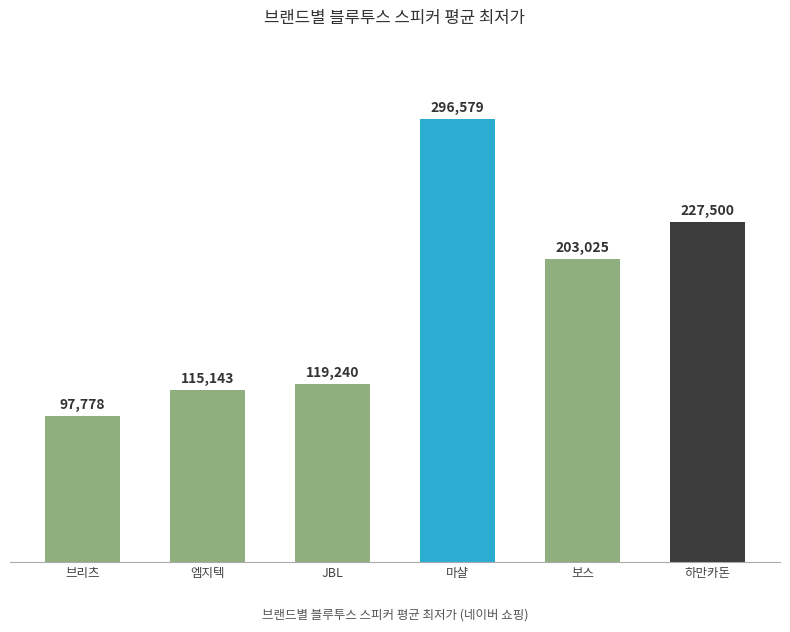

Reading right to left, list all the values displayed in this chart.

하만카돈=227500	보스=203025	마샬=296579	JBL=119240	엠지텍=115143	브리츠=97778